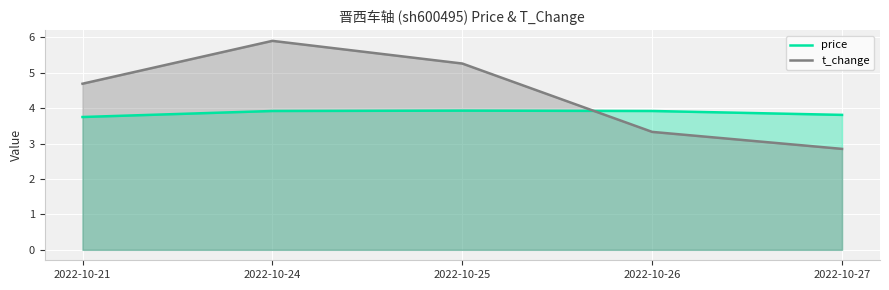

What is the sum of the t_change values at 2022-10-21 and 2022-10-25?

9.9